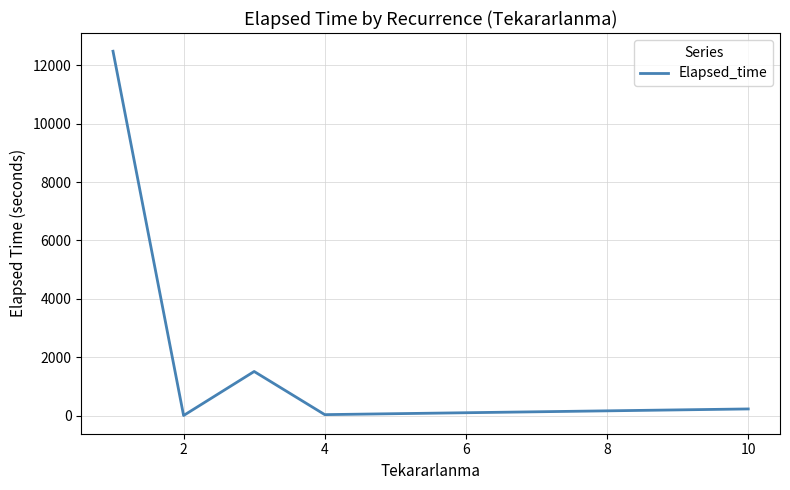

What is the sum of all values?

14248.8